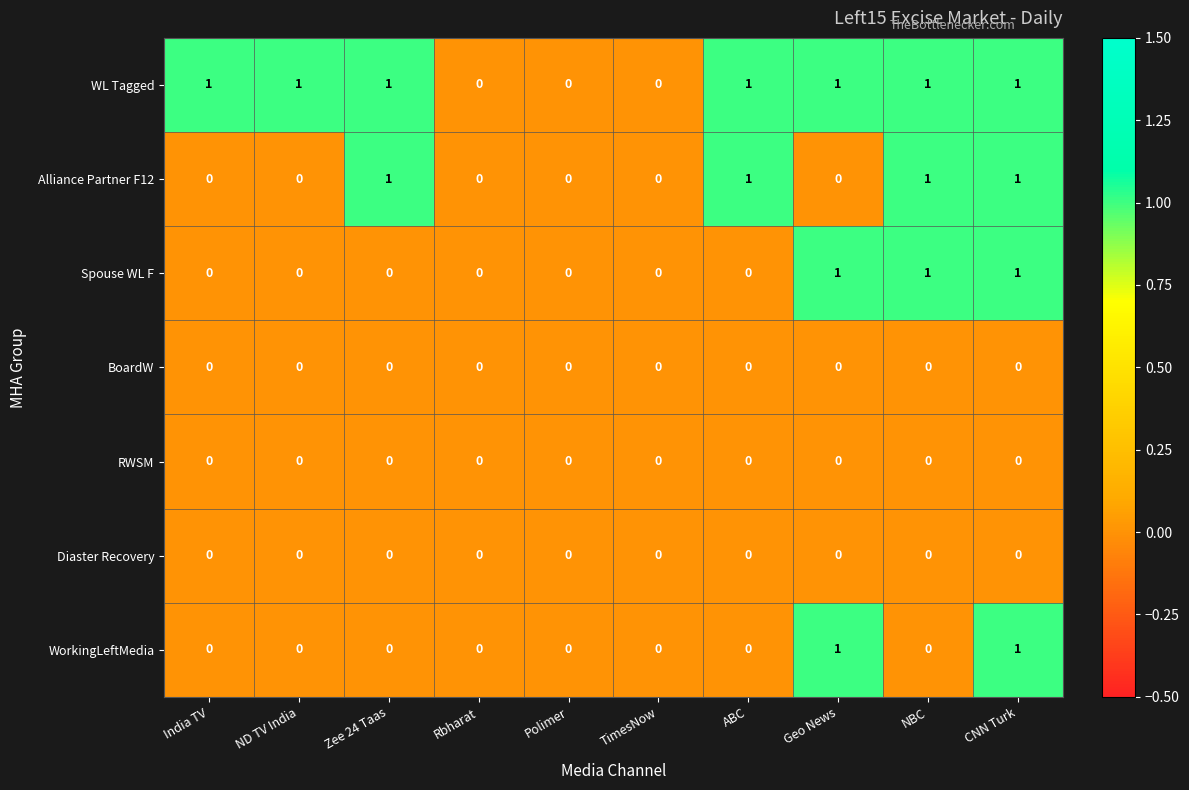

How many Spouse WL F values are between 0 and 1?

10